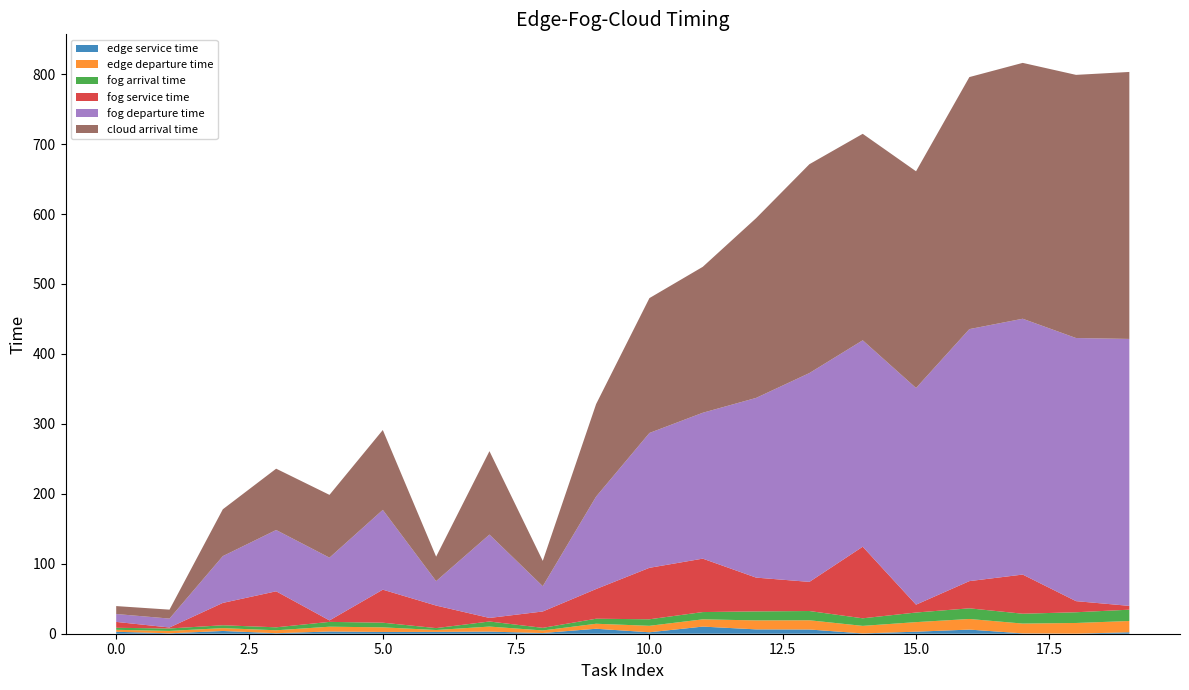

Reading right to left, list all the values displayed in this chart.

edge service time: 19=2.1	18=0.1	17=0.5	16=5.9	15=2.9	14=0.4	13=6.0	12=6.2	11=10.2	10=2.1	9=7.1	8=1.0	7=3.0	6=2.6	5=2.5	4=3.2	3=0.8	2=3.9	1=0.6	0=2.8
edge departure time: 19=16.1	18=15.3	17=14.0	16=15.2	15=13.7	14=10.8	13=13.2	12=12.8	11=10.4	10=9.3	9=7.1	8=3.7	7=7.2	6=2.7	5=6.6	4=6.9	3=4.2	2=4.1	1=3.4	0=2.8
fog arrival time: 19=16.2	18=15.3	17=14.1	16=15.2	15=13.7	14=10.8	13=13.2	12=12.9	11=10.4	10=9.3	9=7.2	8=3.7	7=7.3	6=2.7	5=6.6	4=6.9	3=4.2	2=4.1	1=3.5	0=2.9
fog service time: 19=5.5	18=15.9	17=56.0	16=38.9	15=11.2	14=102.3	13=41.6	12=48.3	11=76.4	10=73.6	9=42.4	8=23.4	7=5.1	6=32.2	5=47.2	4=2.1	3=51.5	2=32.0	1=1.4	0=8.4
fog departure time: 19=381.6	18=376.1	17=365.7	16=360.2	15=309.7	14=295.1	13=298.5	12=256.9	11=208.5	10=192.8	9=132.2	8=36.1	7=119.2	6=34.9	5=114.1	4=89.7	3=87.6	2=66.9	1=12.7	0=11.3
cloud arrival time: 19=381.6	18=376.2	17=365.8	16=360.3	15=309.8	14=295.1	13=298.6	12=256.9	11=208.6	10=192.8	9=132.2	8=36.2	7=119.2	6=35.0	5=114.2	4=89.8	3=87.7	2=66.9	1=12.8	0=11.3